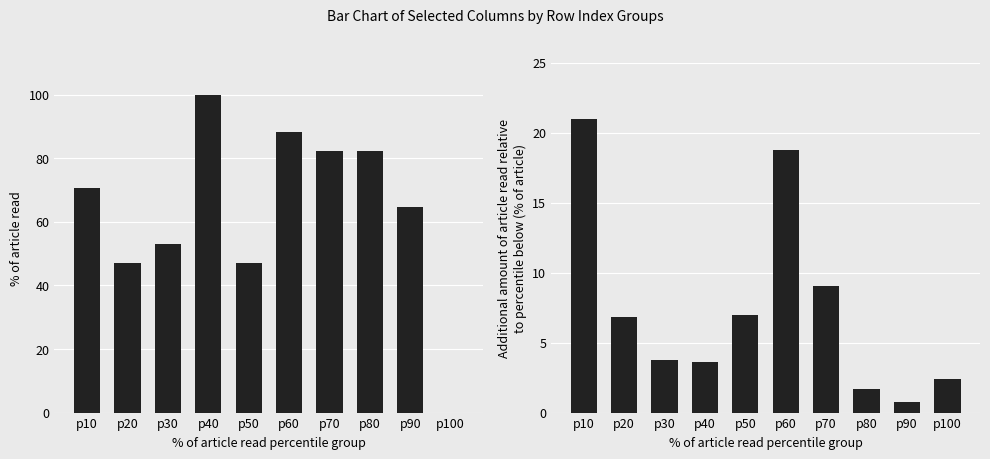

Count the number of categories in the chart.

10